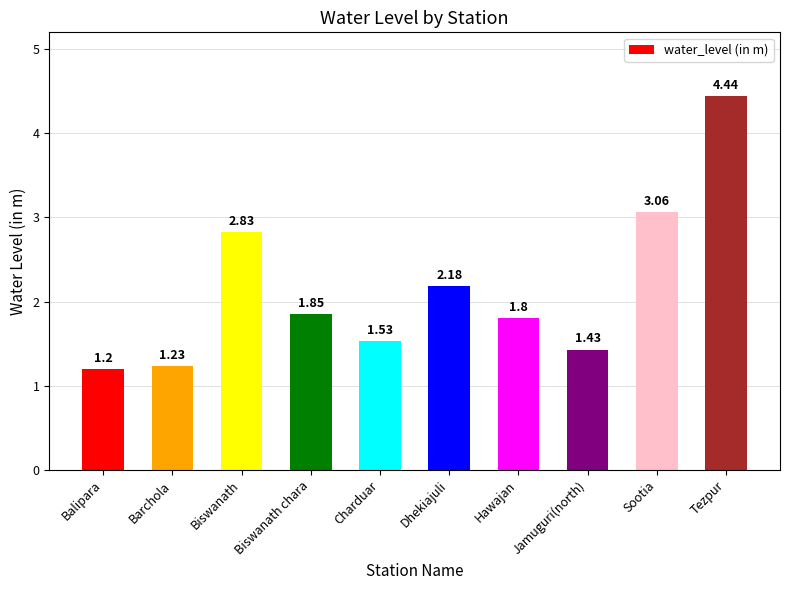

What is the smallest value displayed?

1.2